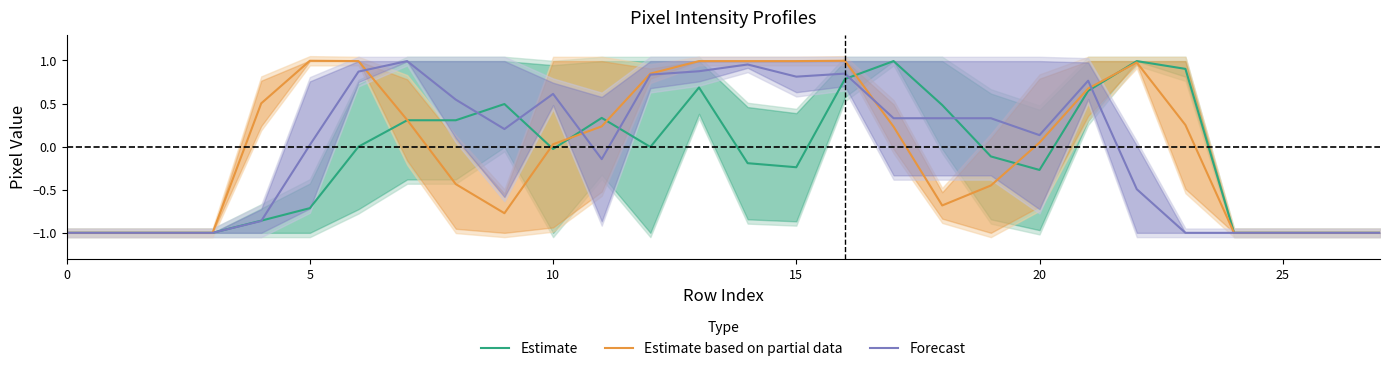

Rank the series by their average value, from lowest to highest.

Estimate, Forecast, Estimate based on partial data